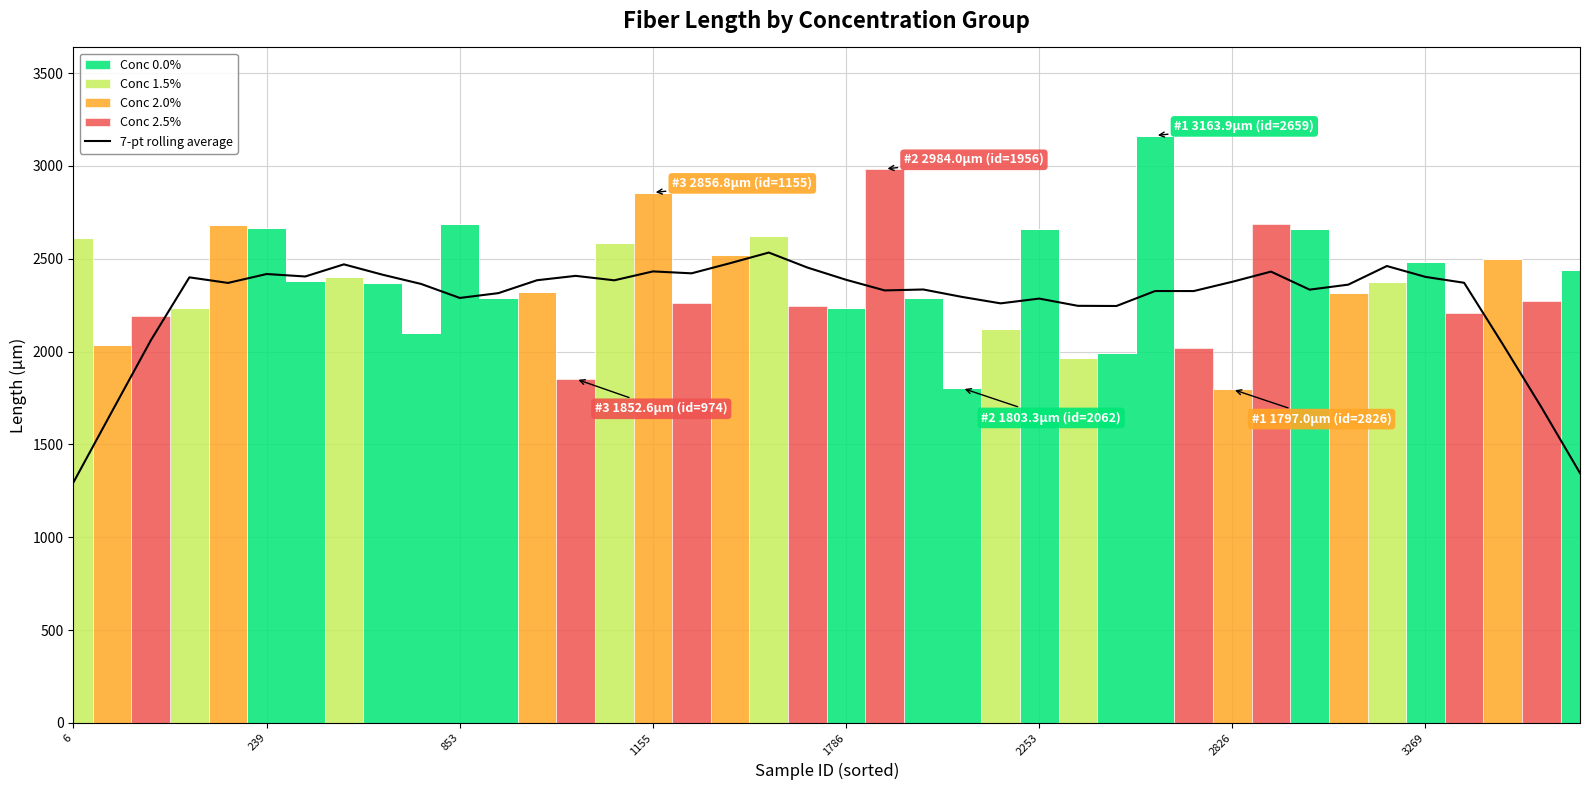

True or false: the data shows 790.8 at 21.

False